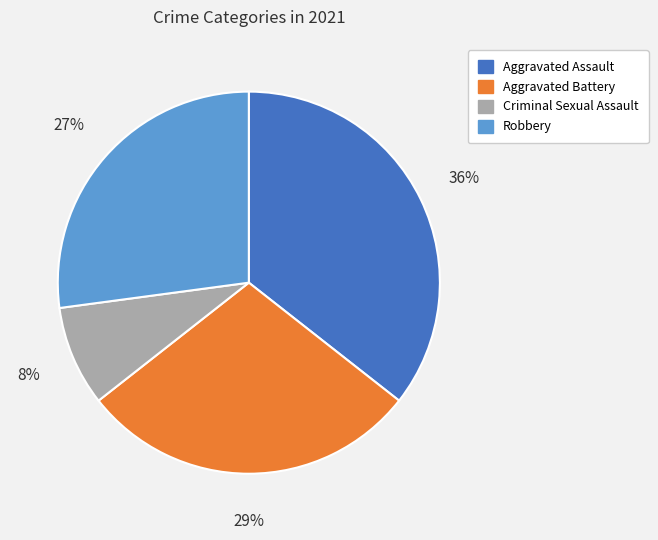

To the nearest percent, what is the average slice percentage?

25%